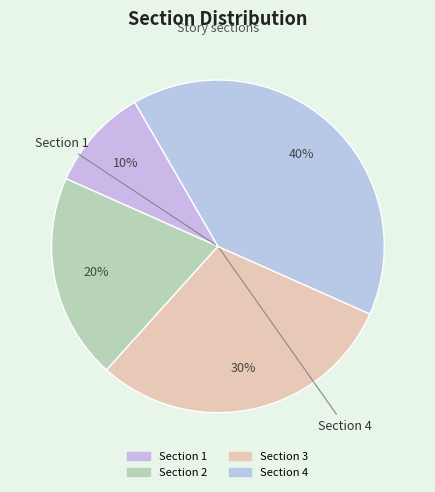

How many slices are in this pie chart?

4